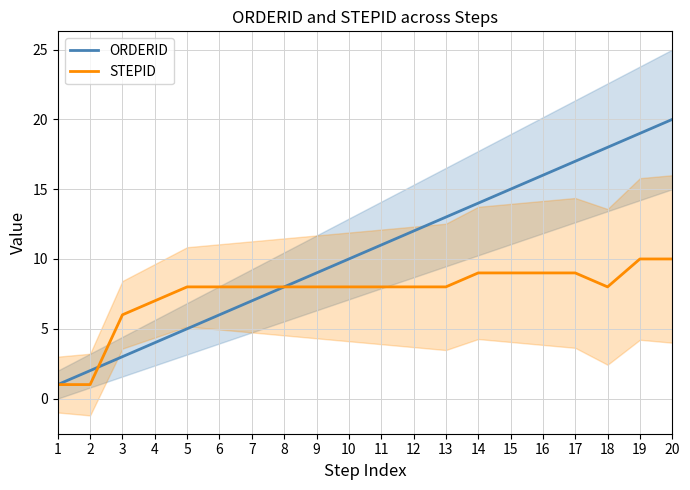

What is the difference between the maximum and minimum values in the STEPID series?

9